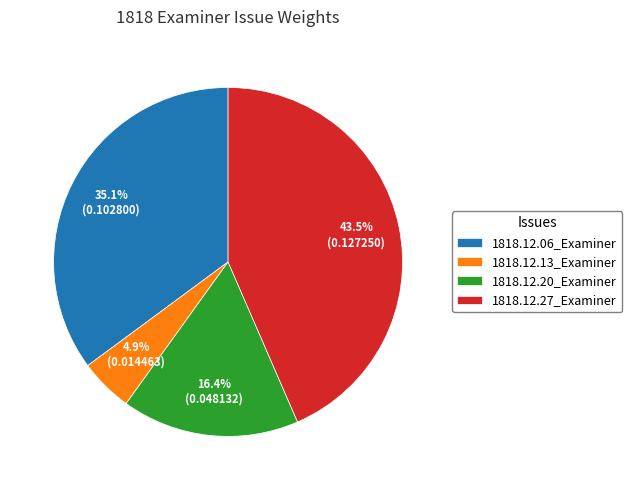

What percentage is NOT represented by 1818.12.06_Examiner?

64.9%